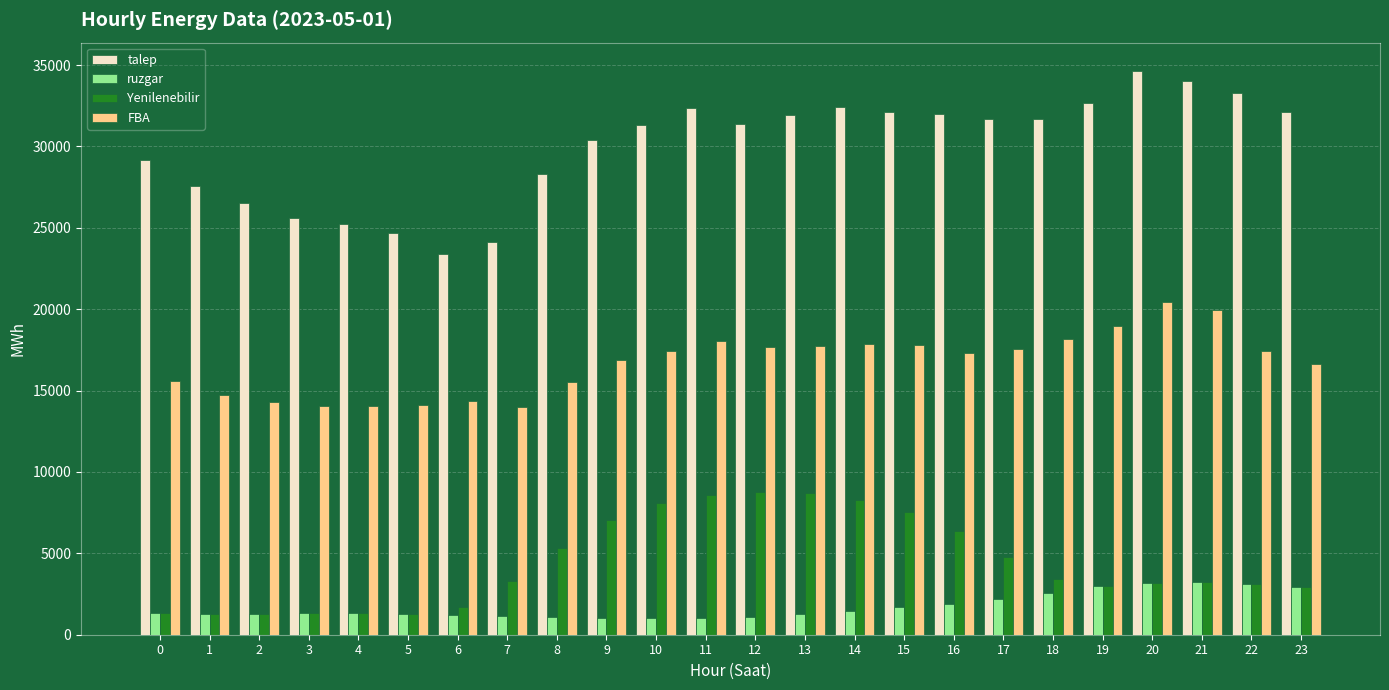

What is the value of the ruzgar bar at the 11th from the left?

1005.2